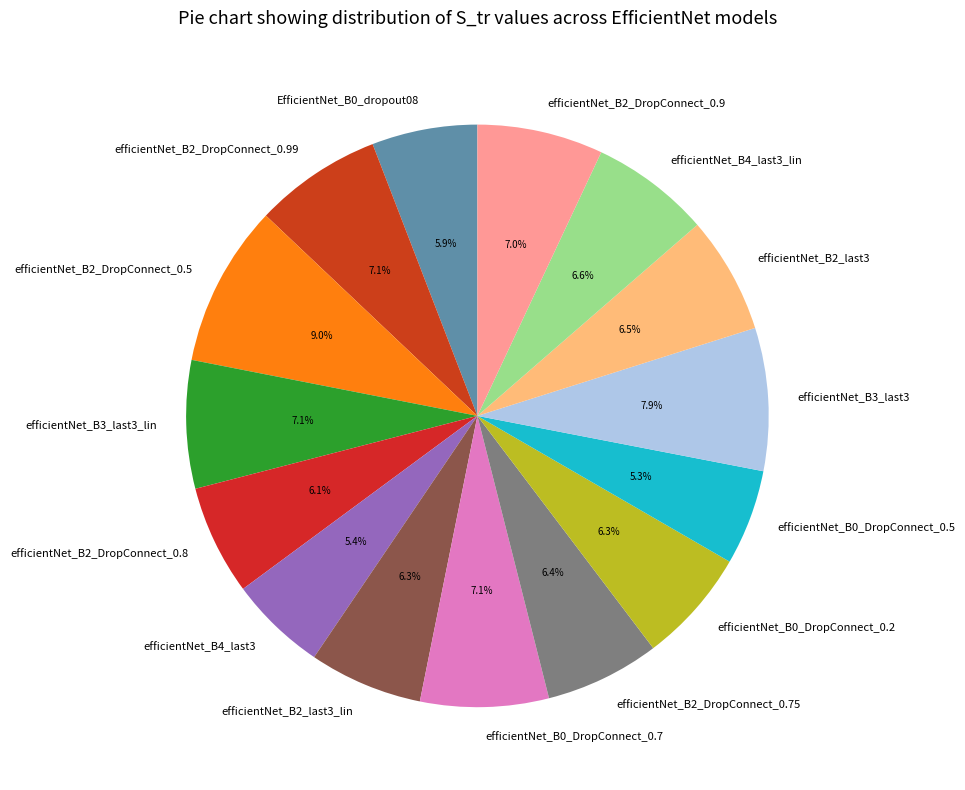

Is there a majority slice in this chart?

No